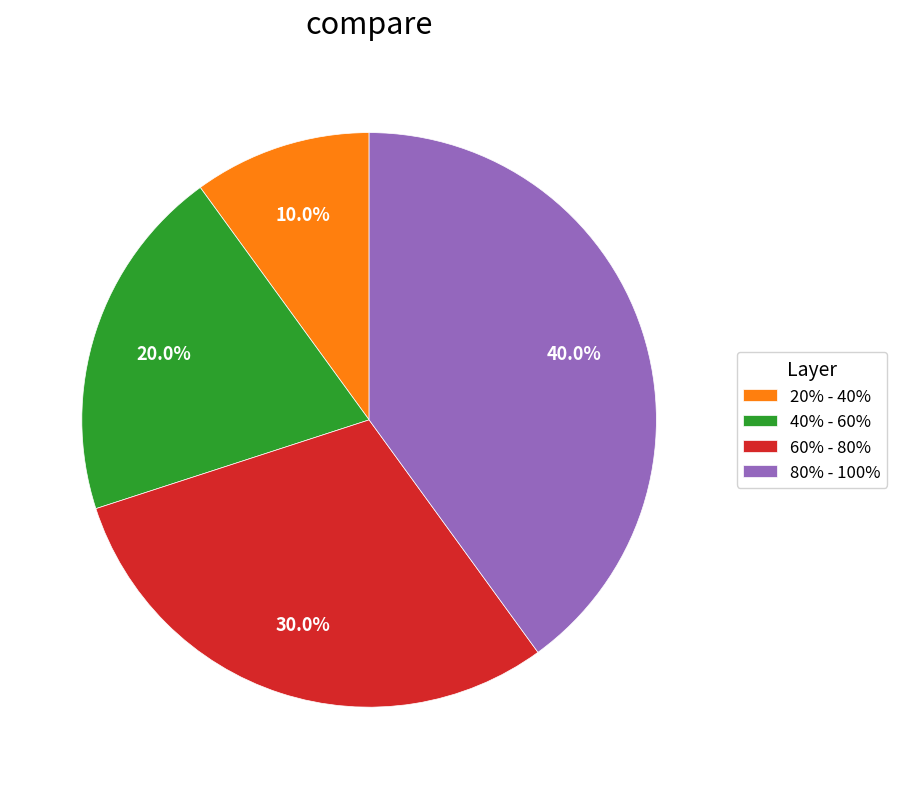

What percentage do 60% - 80% and 20% - 40% together represent?

40.0%